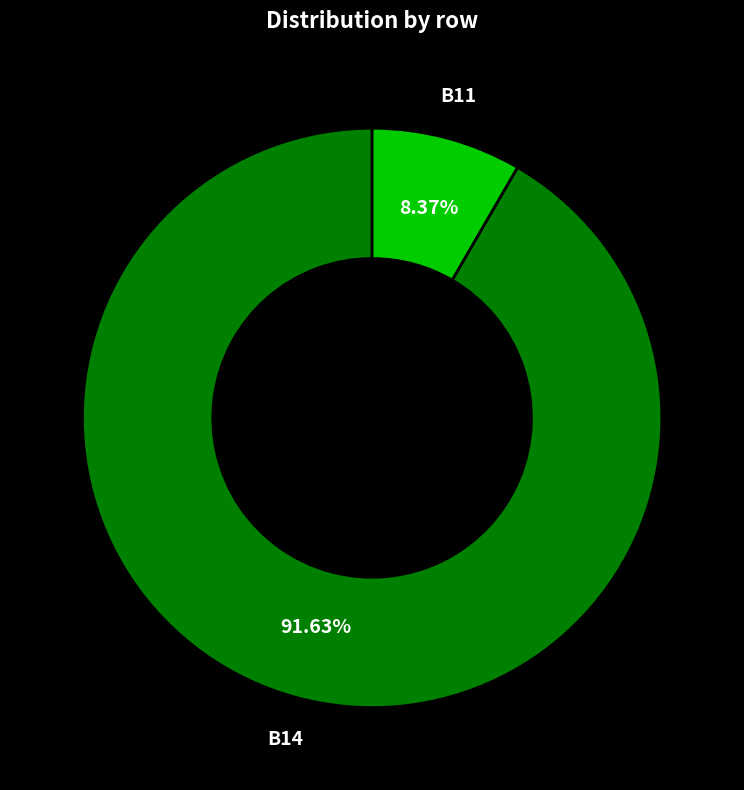

Does any single category account for the majority?

Yes